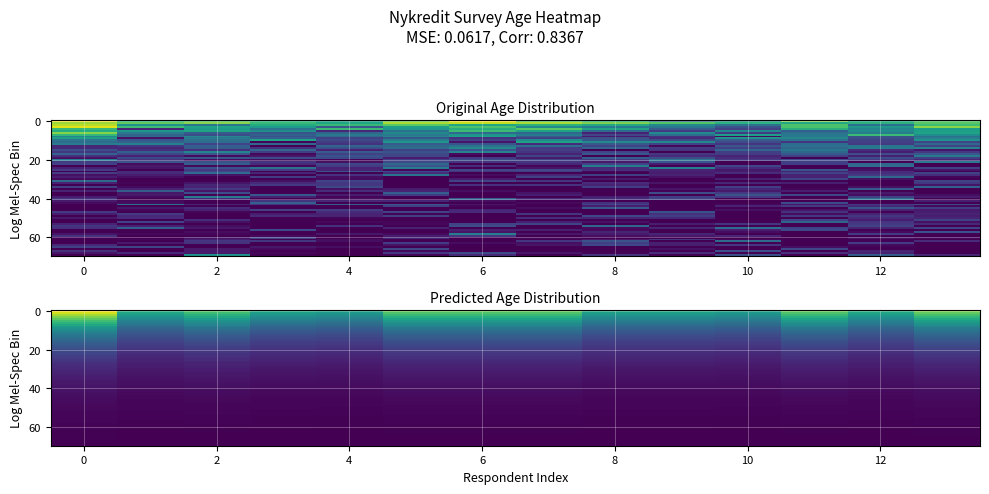

Which series has the widest spread of values?

Predicted